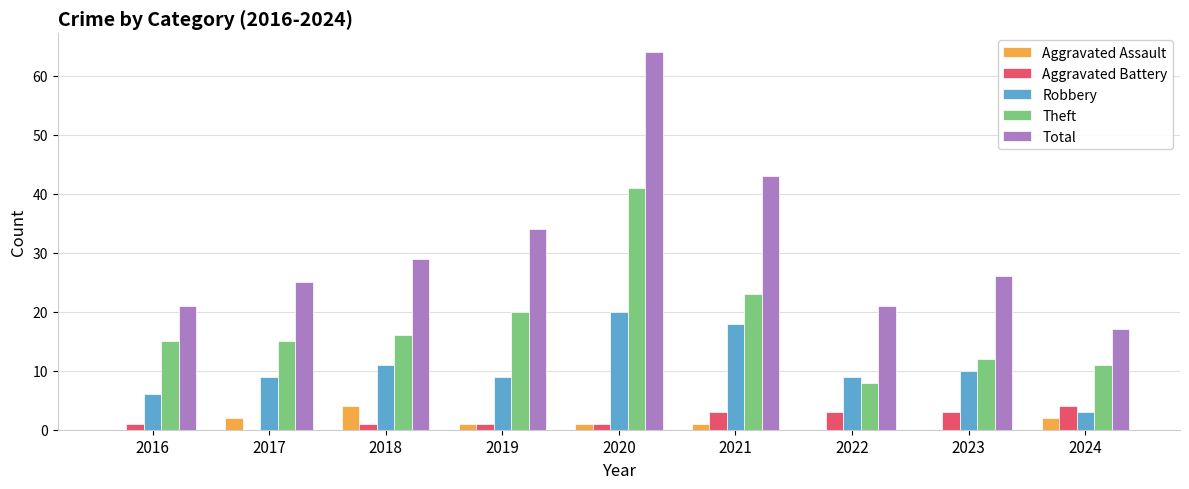

The value of Robbery at 2021 is 29. True or false?

False